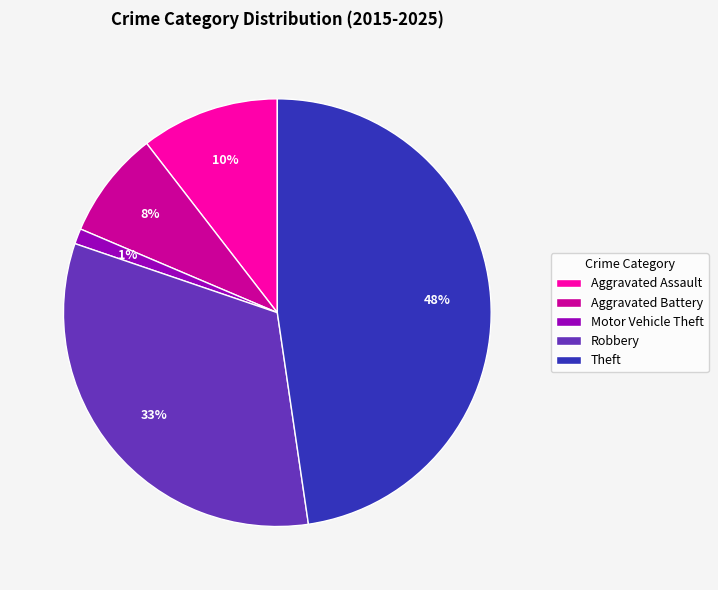

Is it true that Aggravated Assault is 1% of the pie?

False